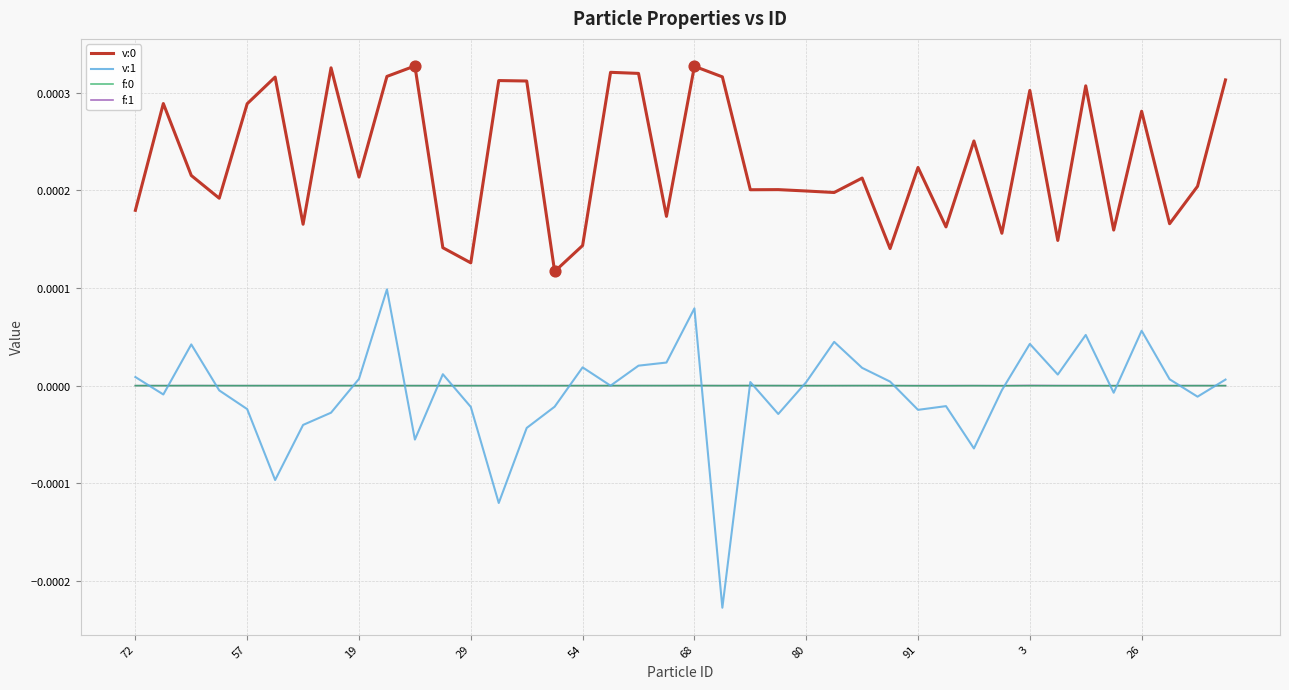

Is this an area chart (filled region under the line)?

No